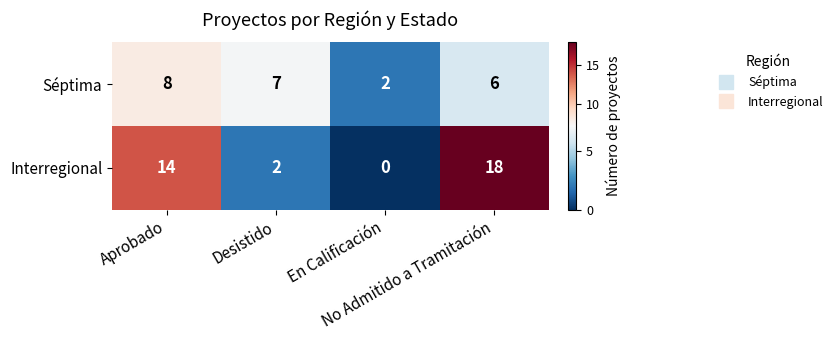

How many values in the Séptima series are below 7?

2